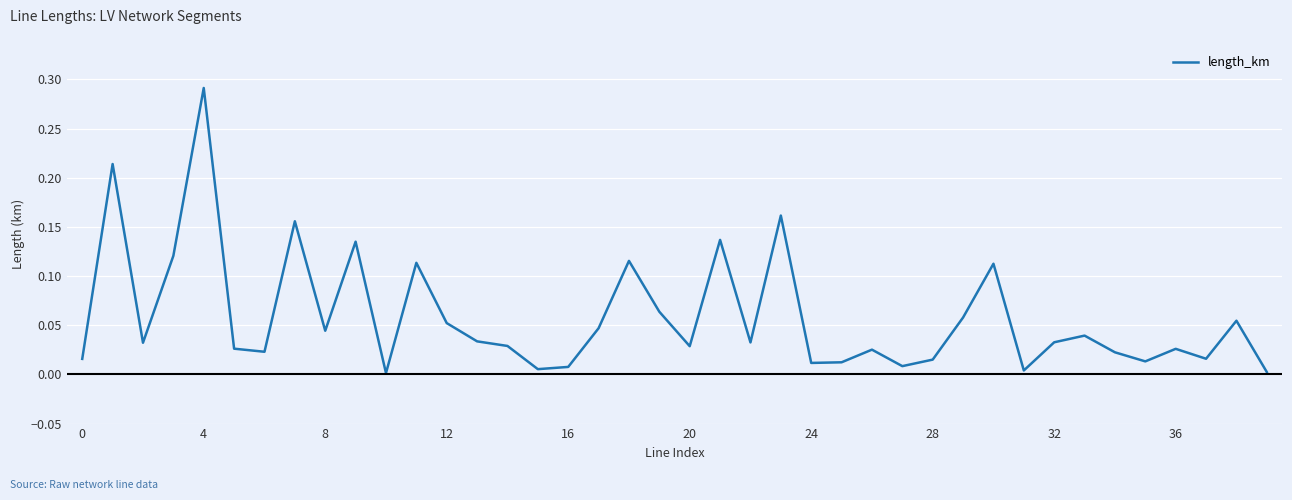

Which label corresponds to the largest value in the chart?

4